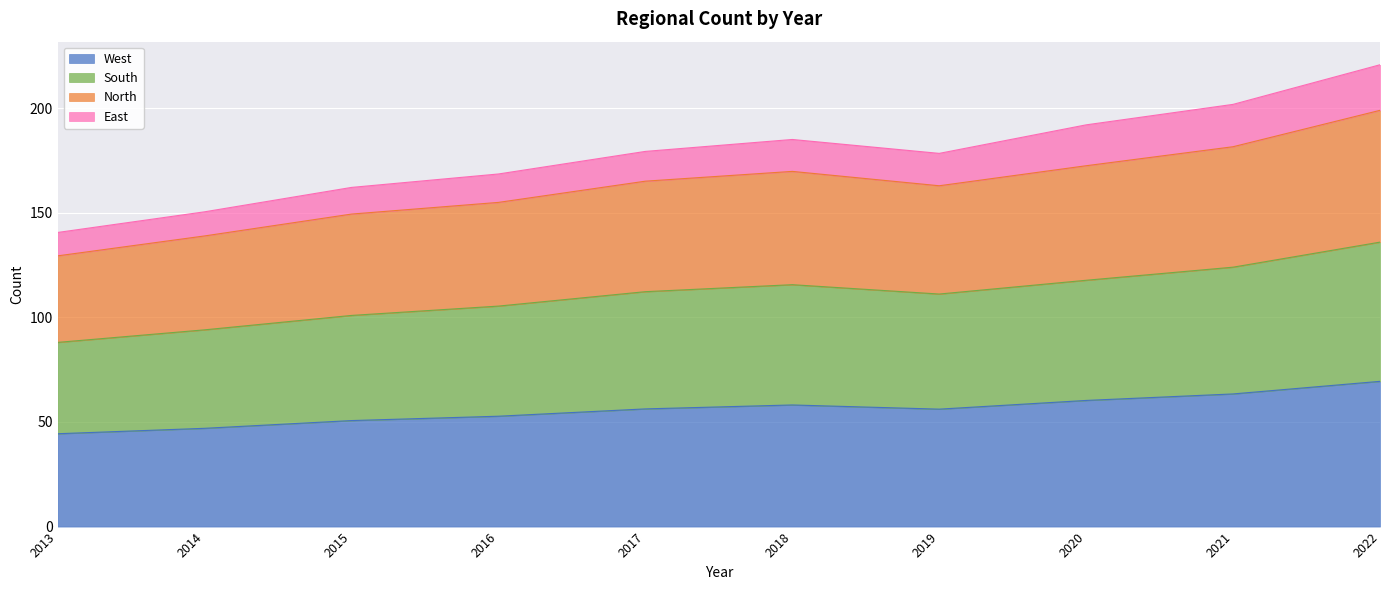

True or false: North and West cross at least once.

False